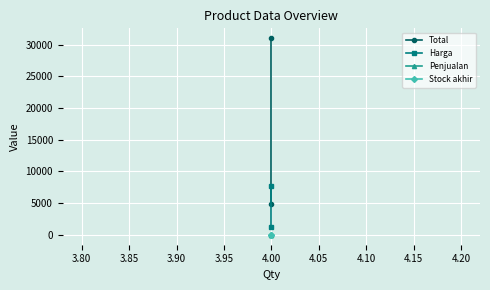

What is the difference between the maximum and minimum values in the Total series?

26200